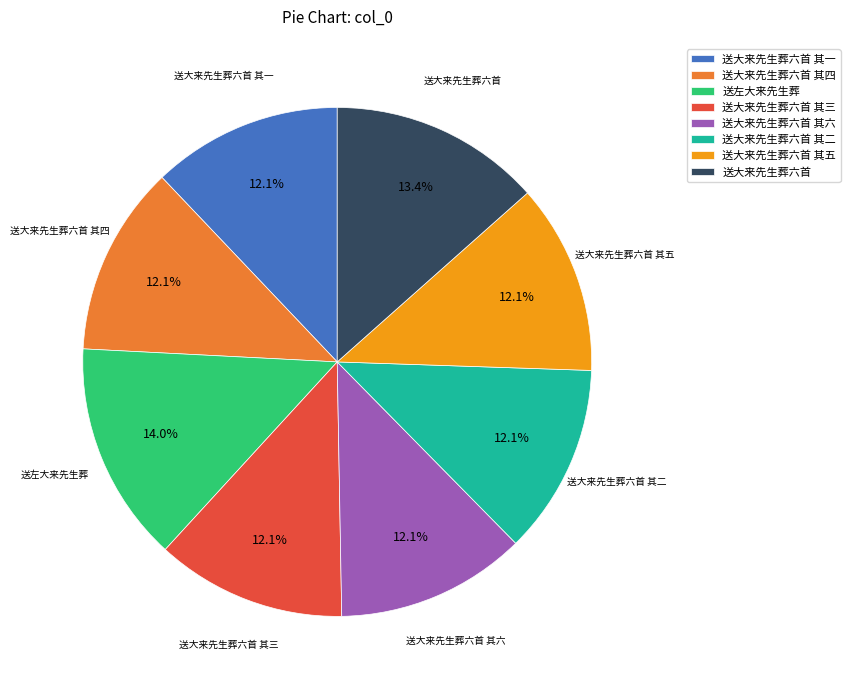

Is there a majority slice in this chart?

No